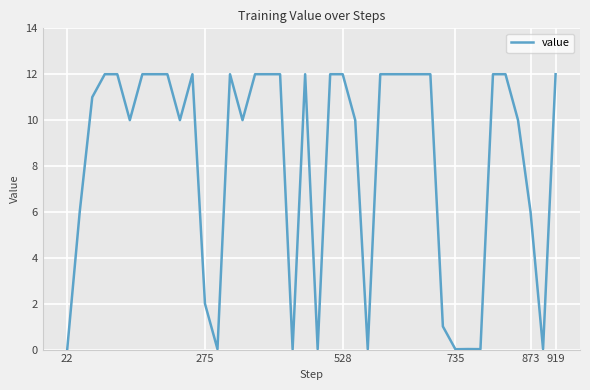

What is the greatest value displayed?

12.0